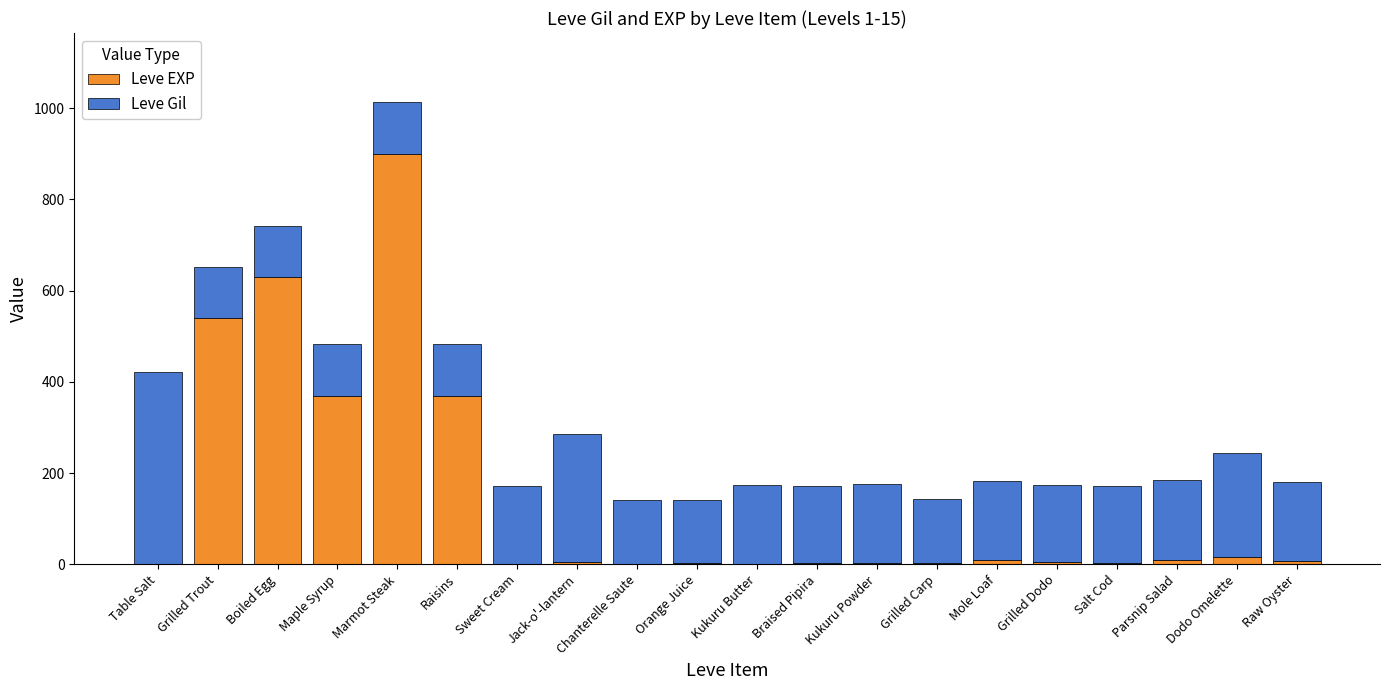

What are all the series names shown in the legend?

Leve EXP, Leve Gil